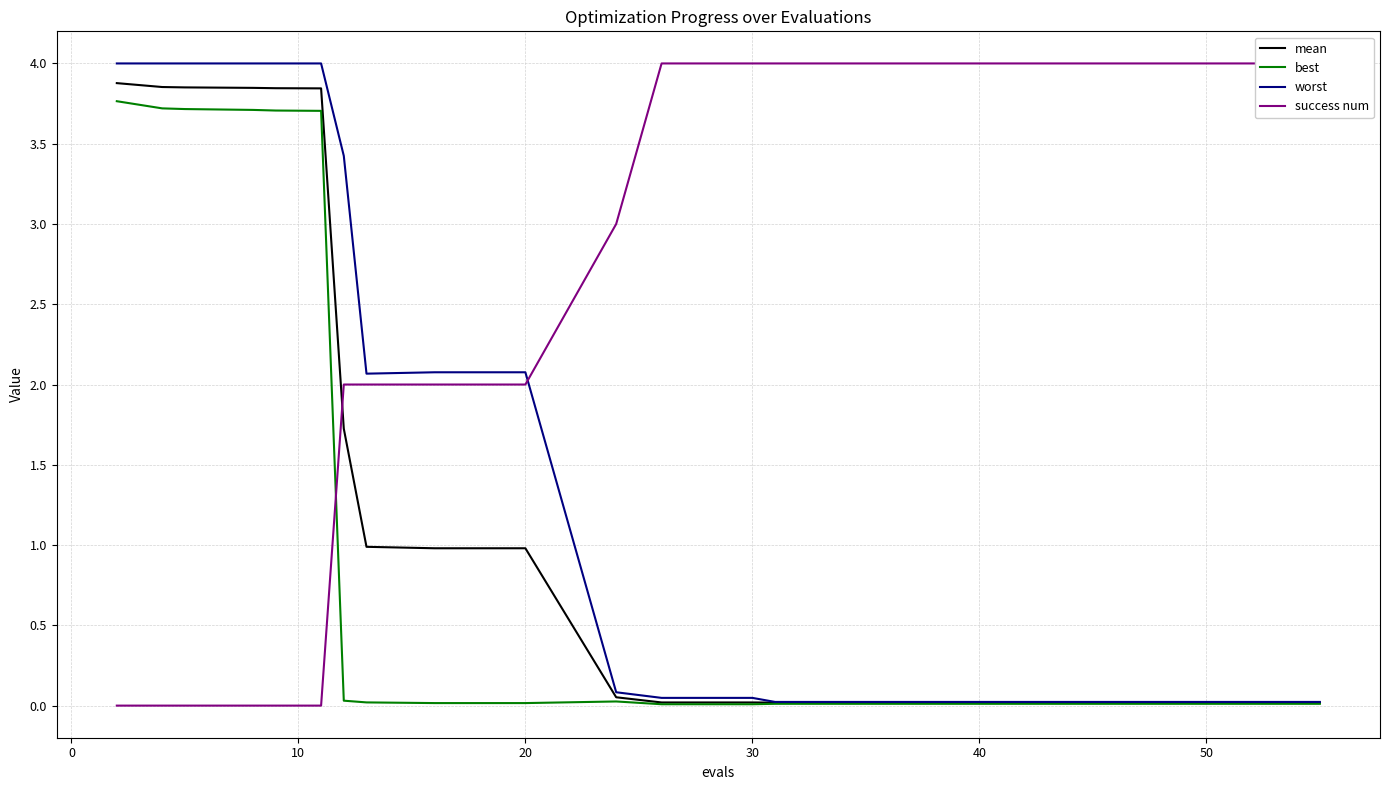

What is the maximum value for worst?

4.0